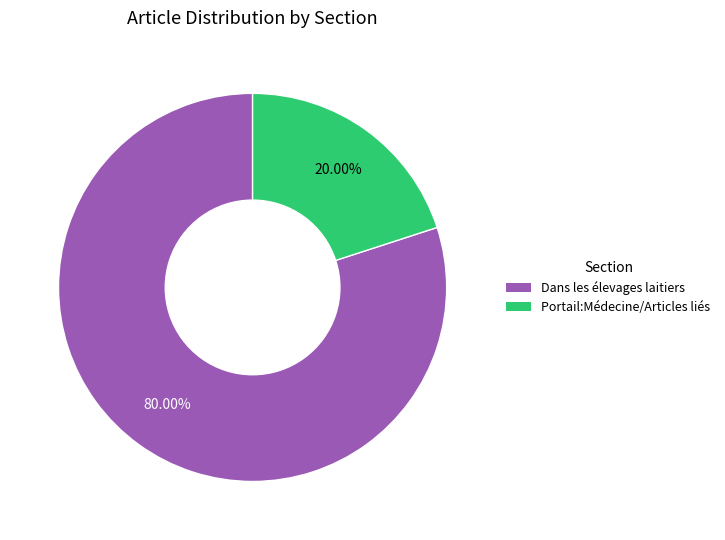

Which category accounts for the majority?

Dans les élevages laitiers